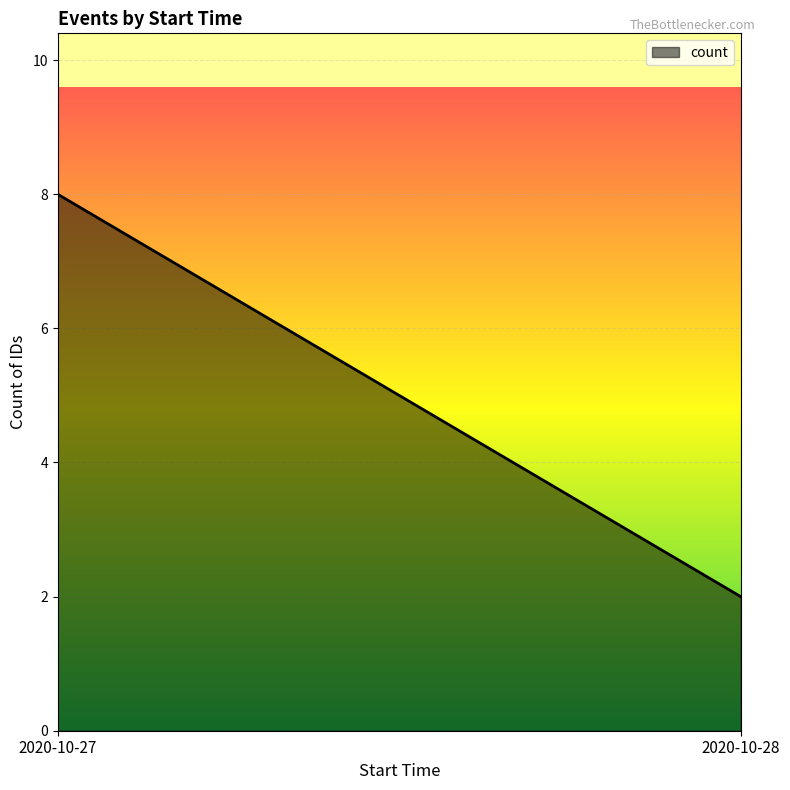

Which has a higher value, 2020-10-28 or 2020-10-27?

2020-10-27